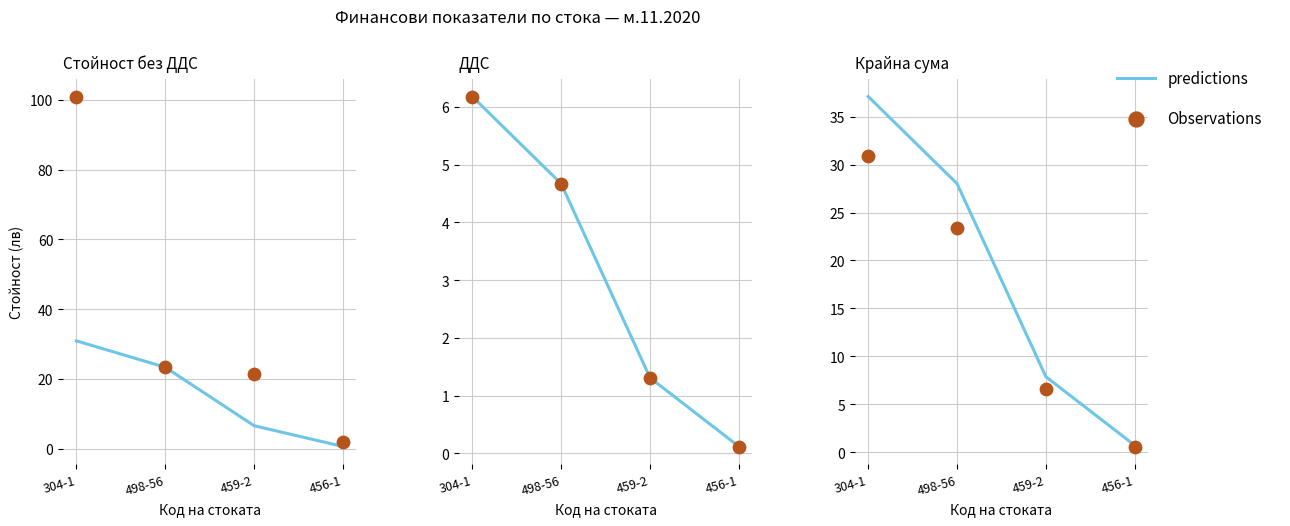

Which series contains the lowest Y value?

Observations